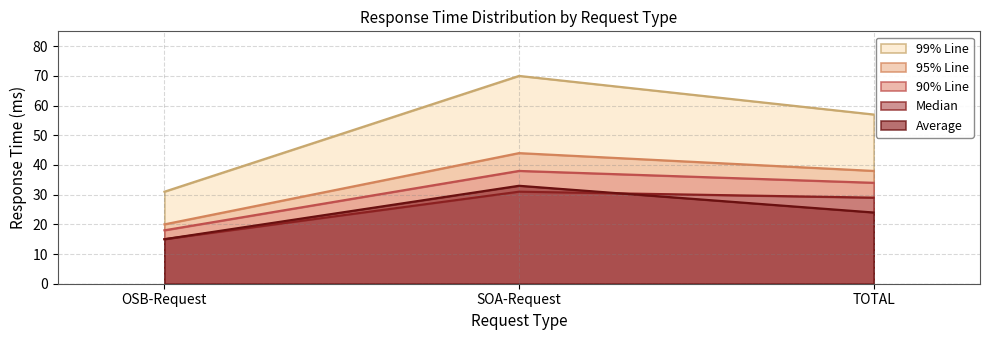

Which series has the widest spread of values?

99% Line